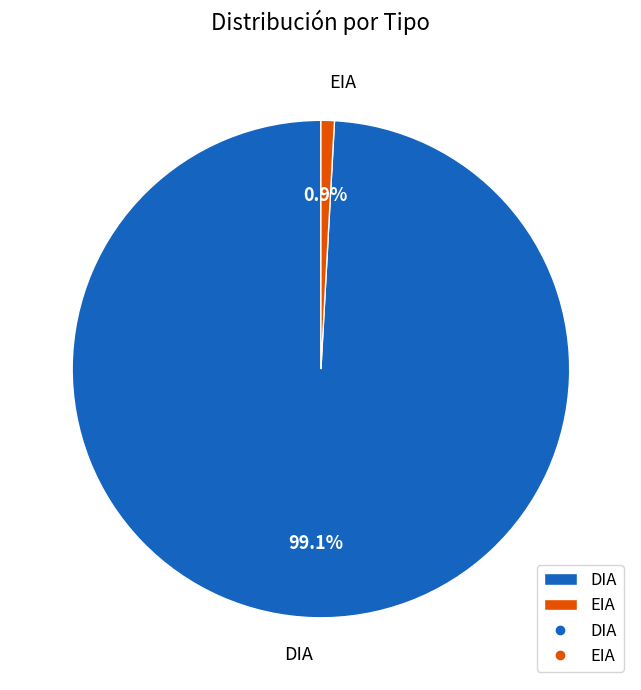

The EIA slice represents 1% of the pie. True or false?

True